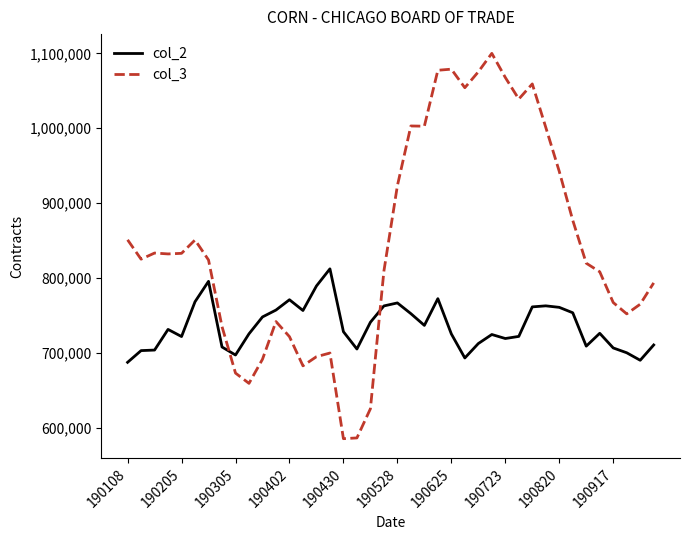

Which series has the largest total across all categories?

col_3